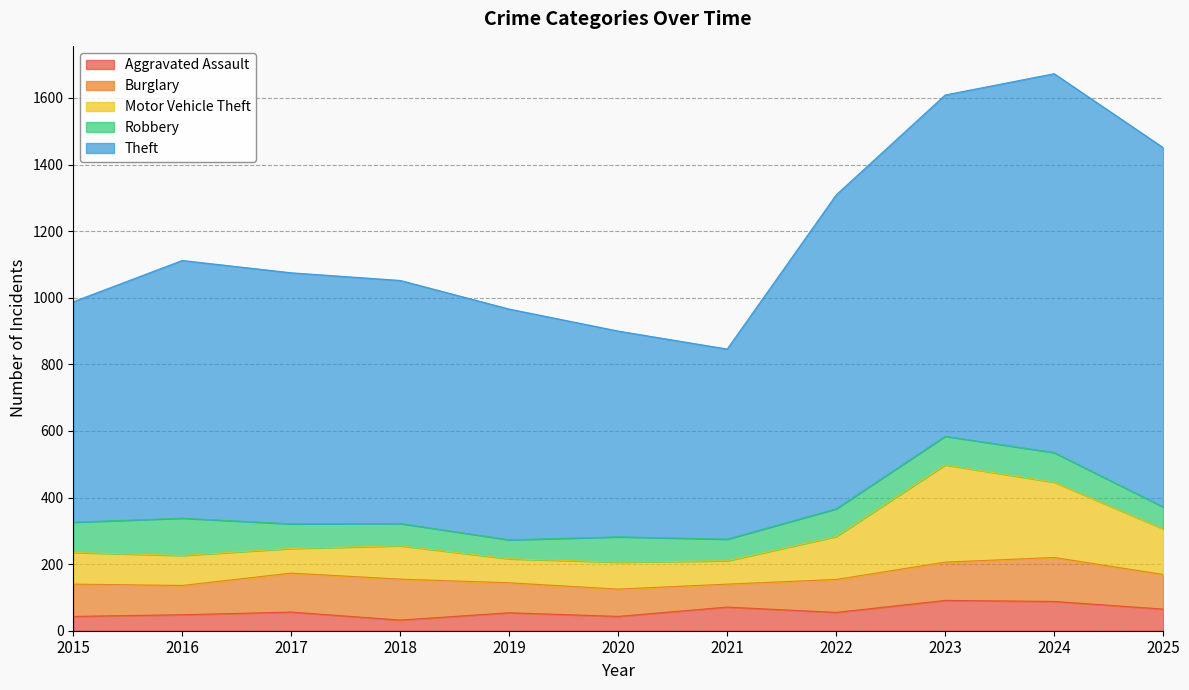

True or false: Theft and Burglary intersect in this chart.

False